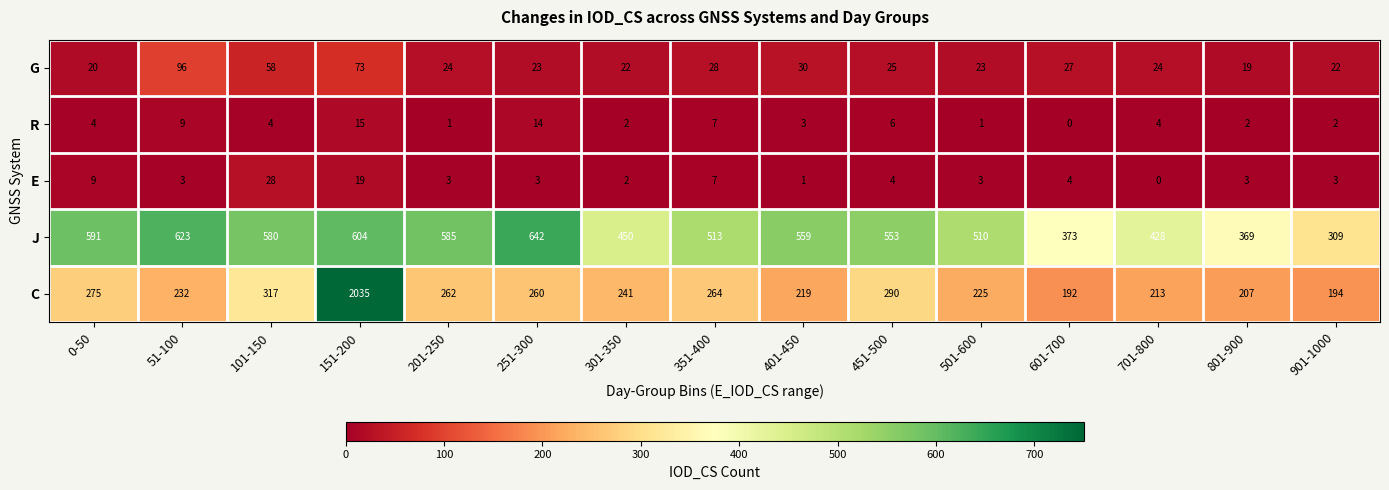

What is the maximum value shown in the chart?

2035